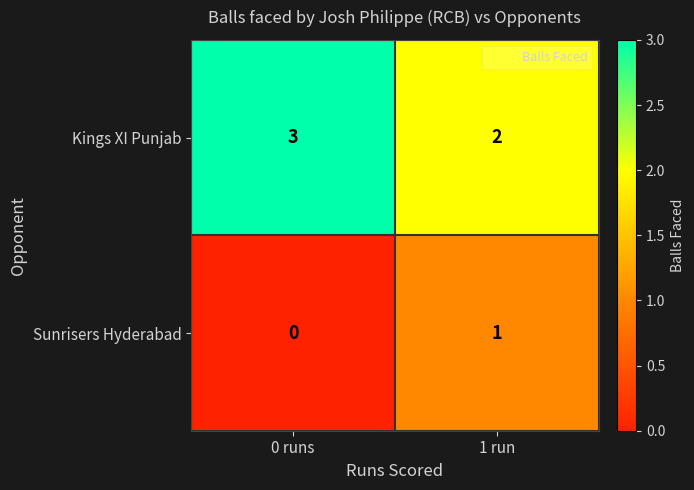

How many positive values does the Sunrisers Hyderabad series have?

1